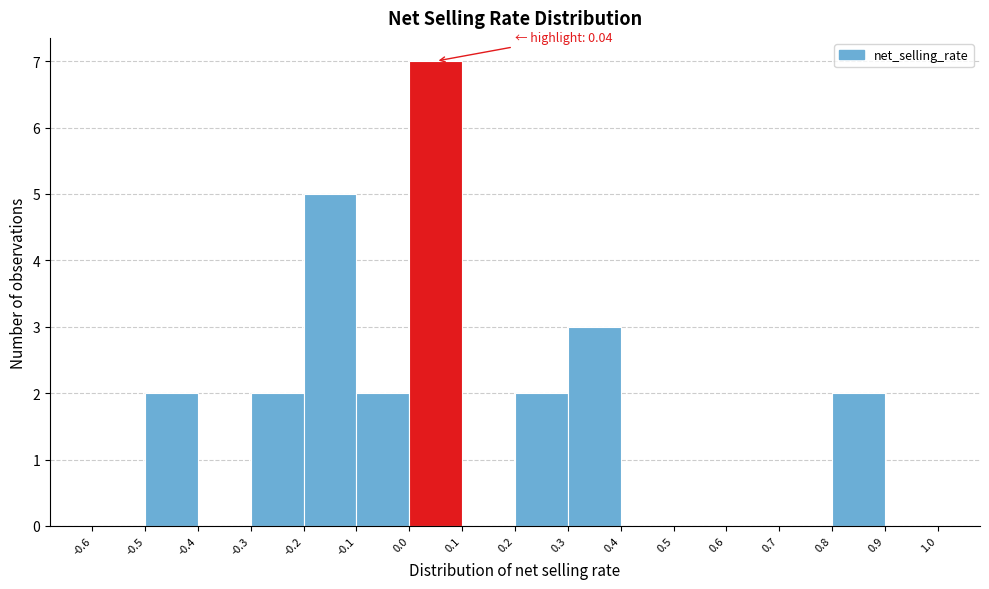

Over which range of the x-axis is the bar tallest?

0.0 to 0.1